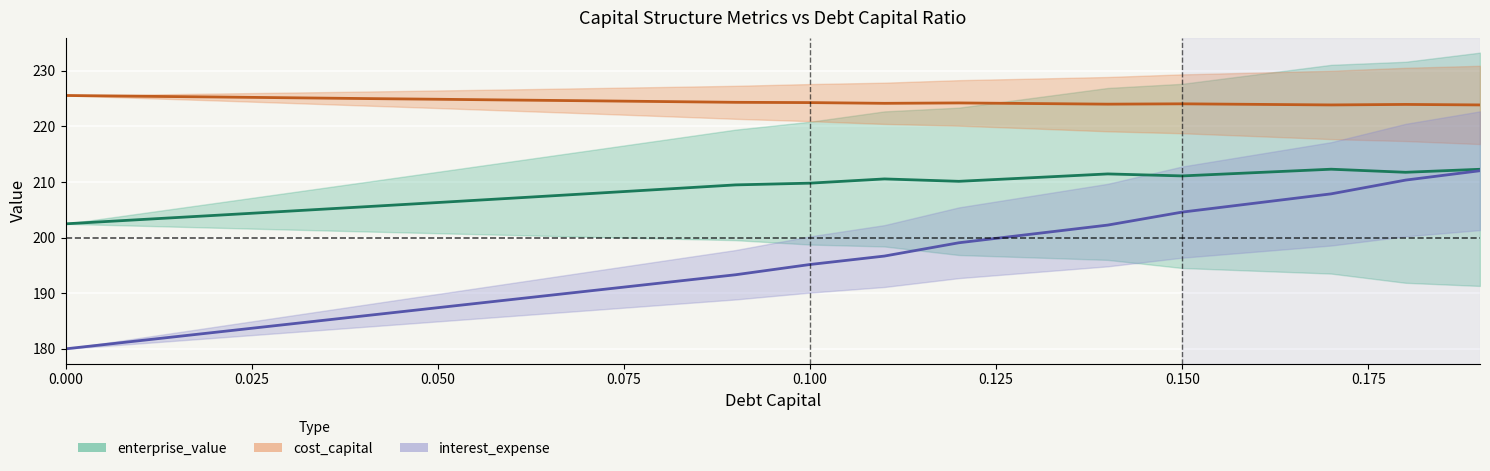

What is the total value across all series at 0.000?

608.0